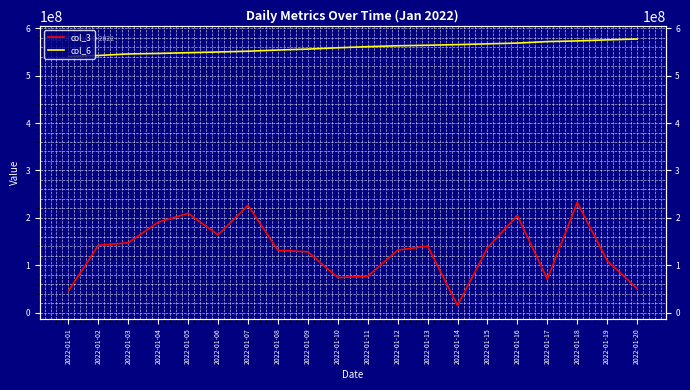

At which label is col_6 closest to 559046760?

2022-01-10